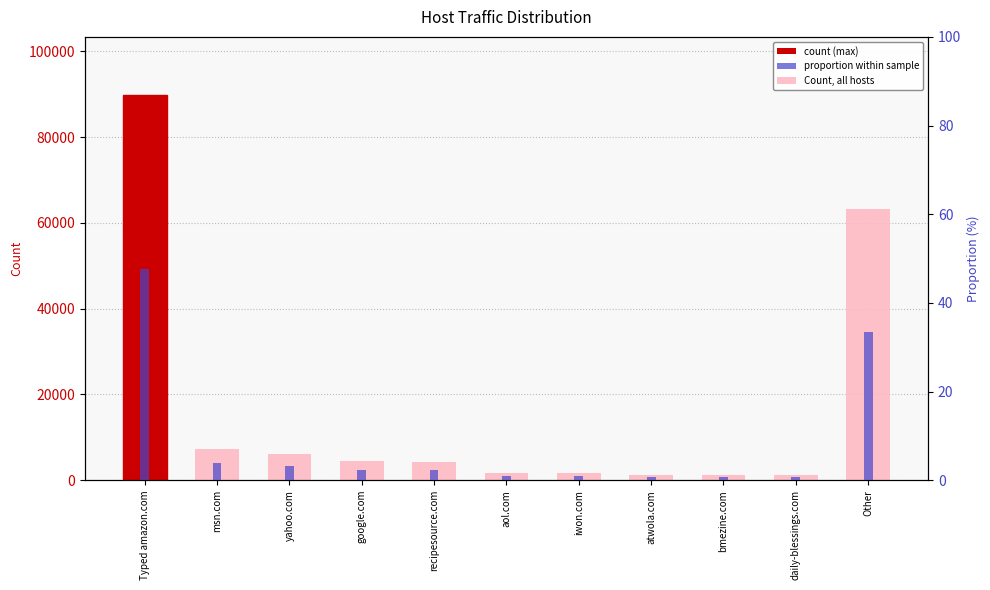

The value of Proportion (%) at Typed amazon.com is 9.7. True or false?

False